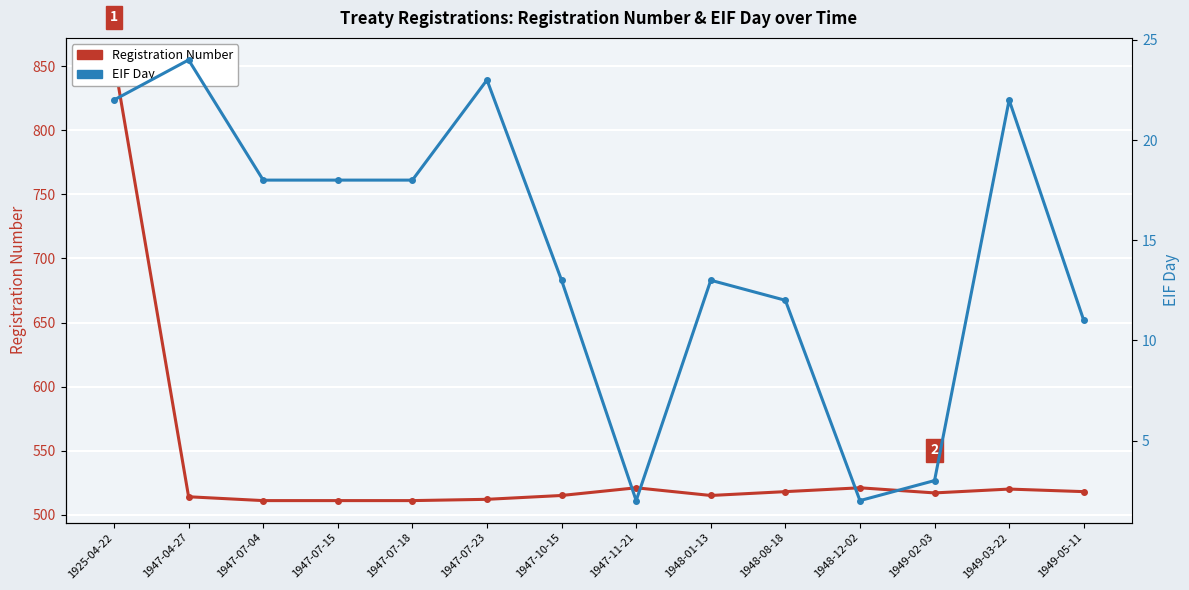

True or false: EIF Day and Registration Number cross at least once.

False